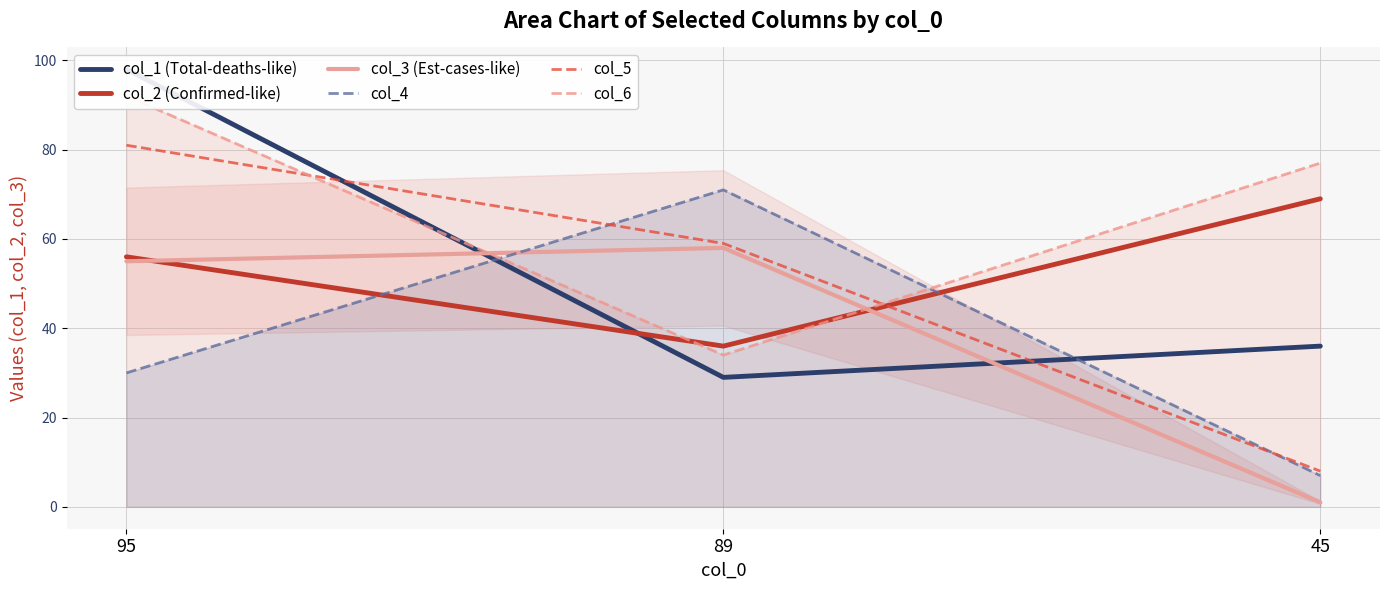

What is the highest value of the col_1 (Total-deaths-like) series?

98